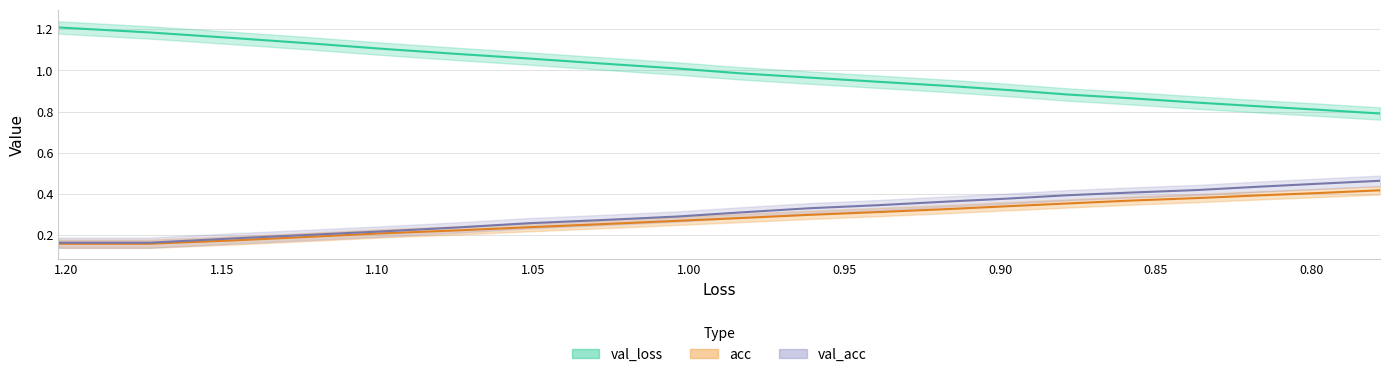

What is the difference between the maximum and second lowest values in the val_acc series?

0.3